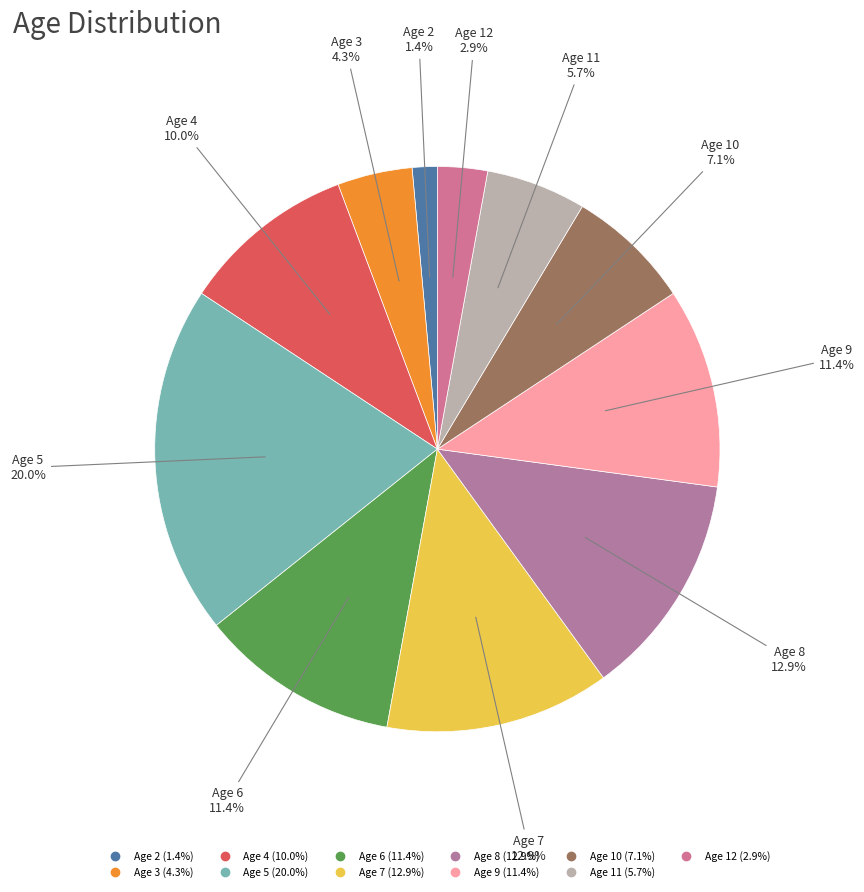

Rank the categories by value from lowest to highest.

2, 12, 3, 11, 10, 4, 6, 9, 7, 8, 5